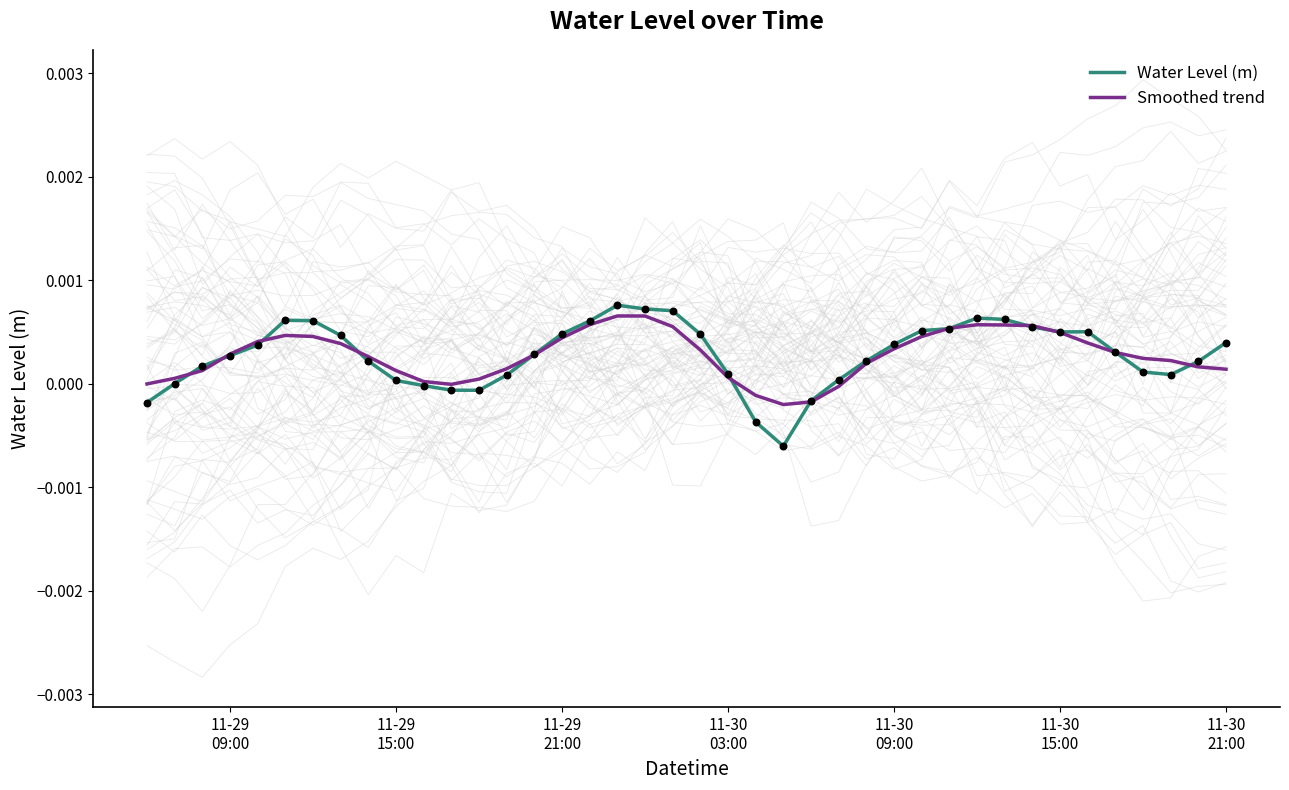

What are all the series names shown in the legend?

Water Level (m), Smoothed trend